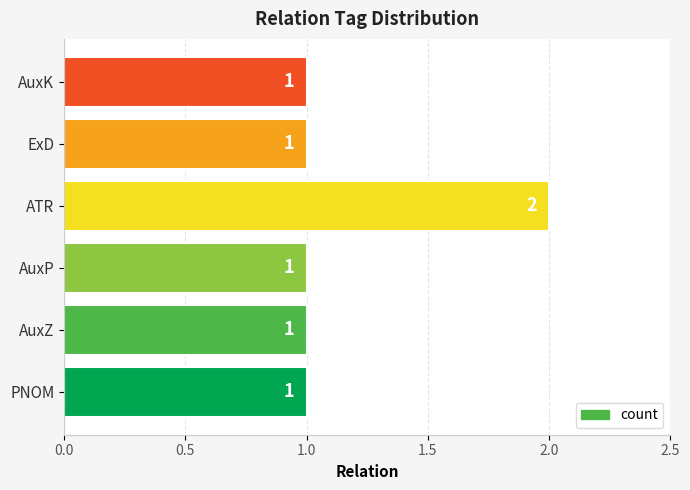

The chart shows a value of 1 at AuxK. True or false?

True